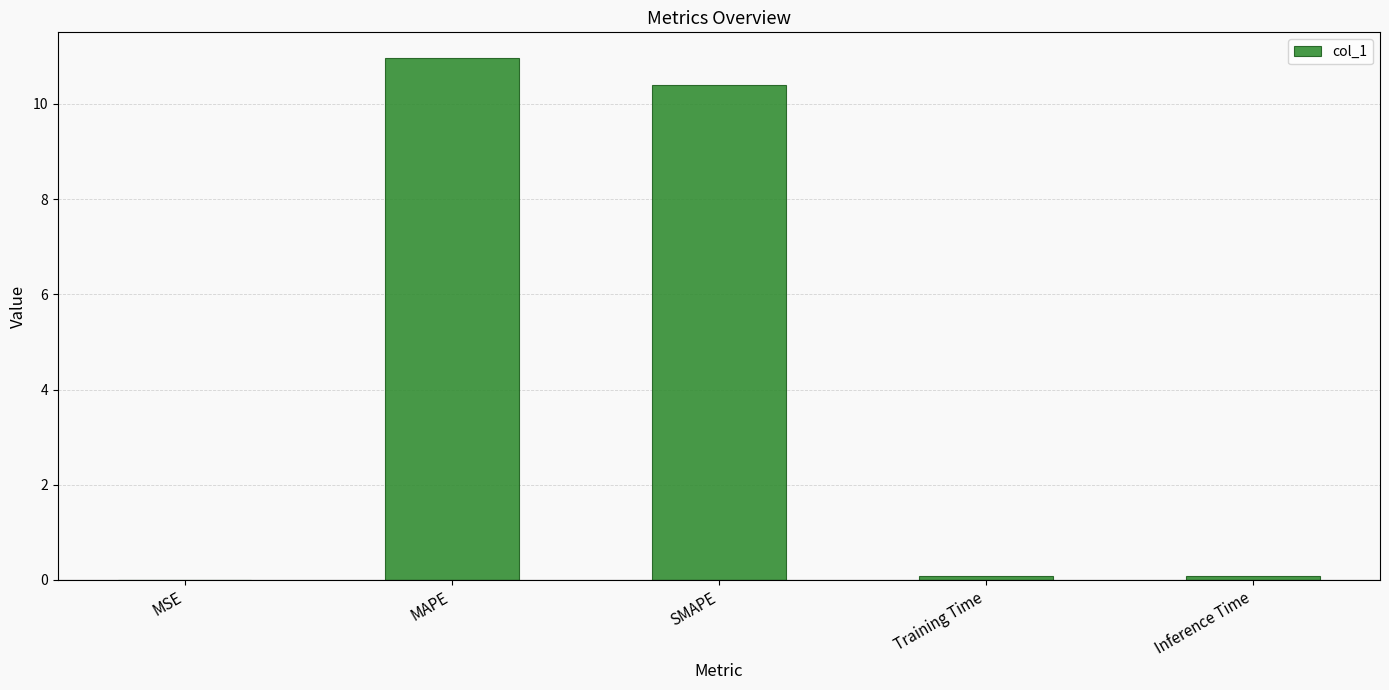

What is the maximum value shown in the chart?

11.0